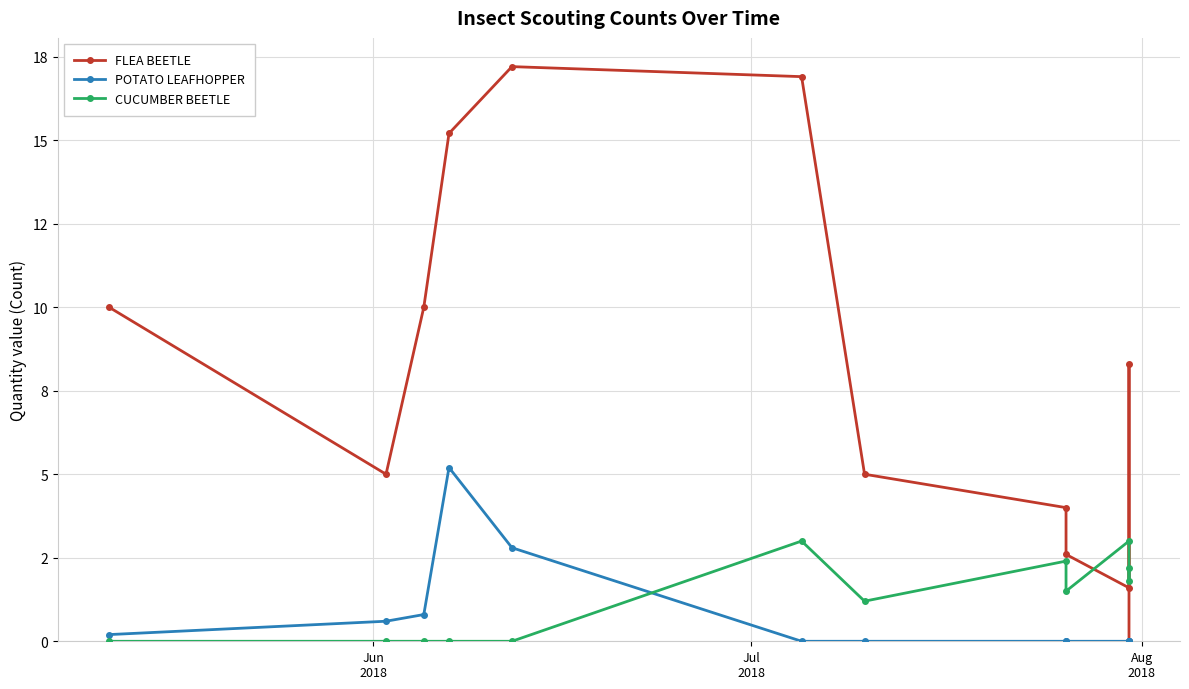

After their last crossing, which series has the higher values: CUCUMBER BEETLE or POTATO LEAFHOPPER?

CUCUMBER BEETLE